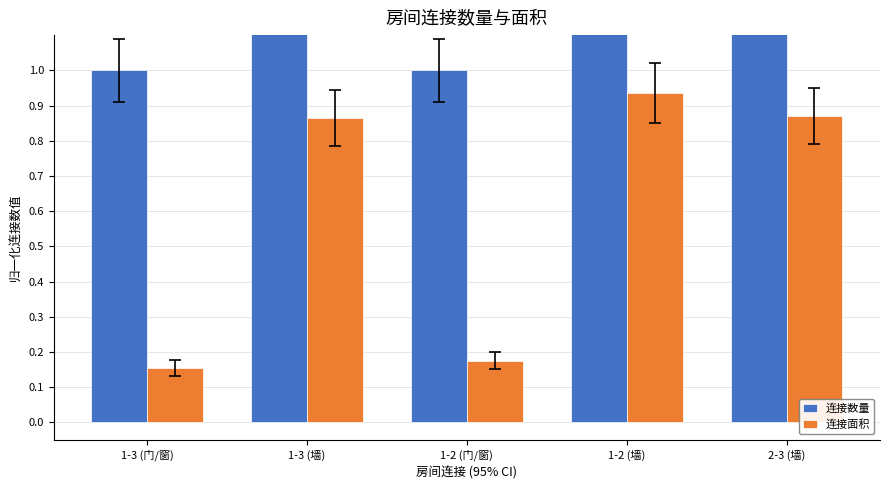

True or false: 连接数量 has a value of 228.0 at 2-3 (墙).

True